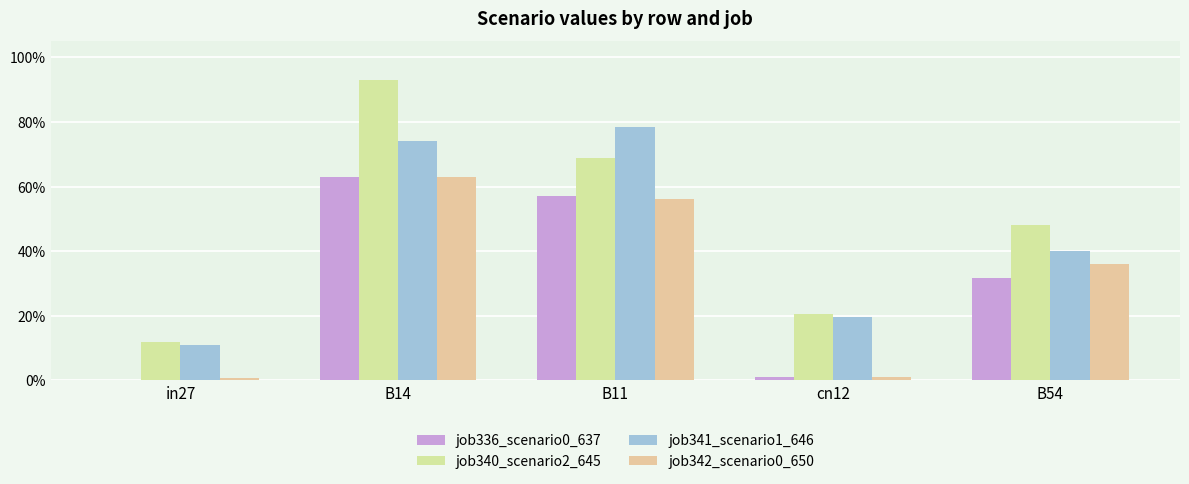

Reading left to right, transcribe all the data shown in this chart.

job336_scenario0_637: in27=0.0	B14=0.6	B11=0.6	cn12=0.0	B54=0.3
job340_scenario2_645: in27=0.1	B14=0.9	B11=0.7	cn12=0.2	B54=0.5
job341_scenario1_646: in27=0.1	B14=0.7	B11=0.8	cn12=0.2	B54=0.4
job342_scenario0_650: in27=0.0	B14=0.6	B11=0.6	cn12=0.0	B54=0.4